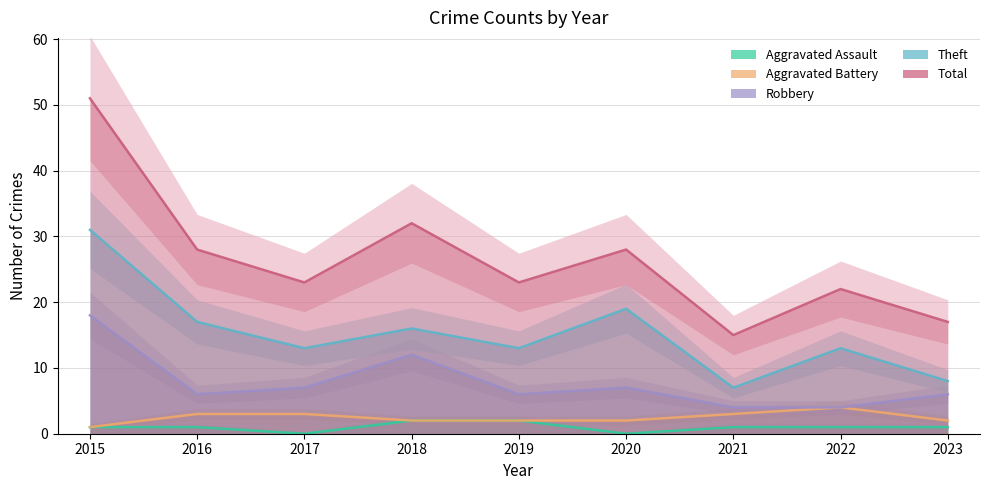

Between 2018 and 2020, which series saw the biggest shift?

Robbery